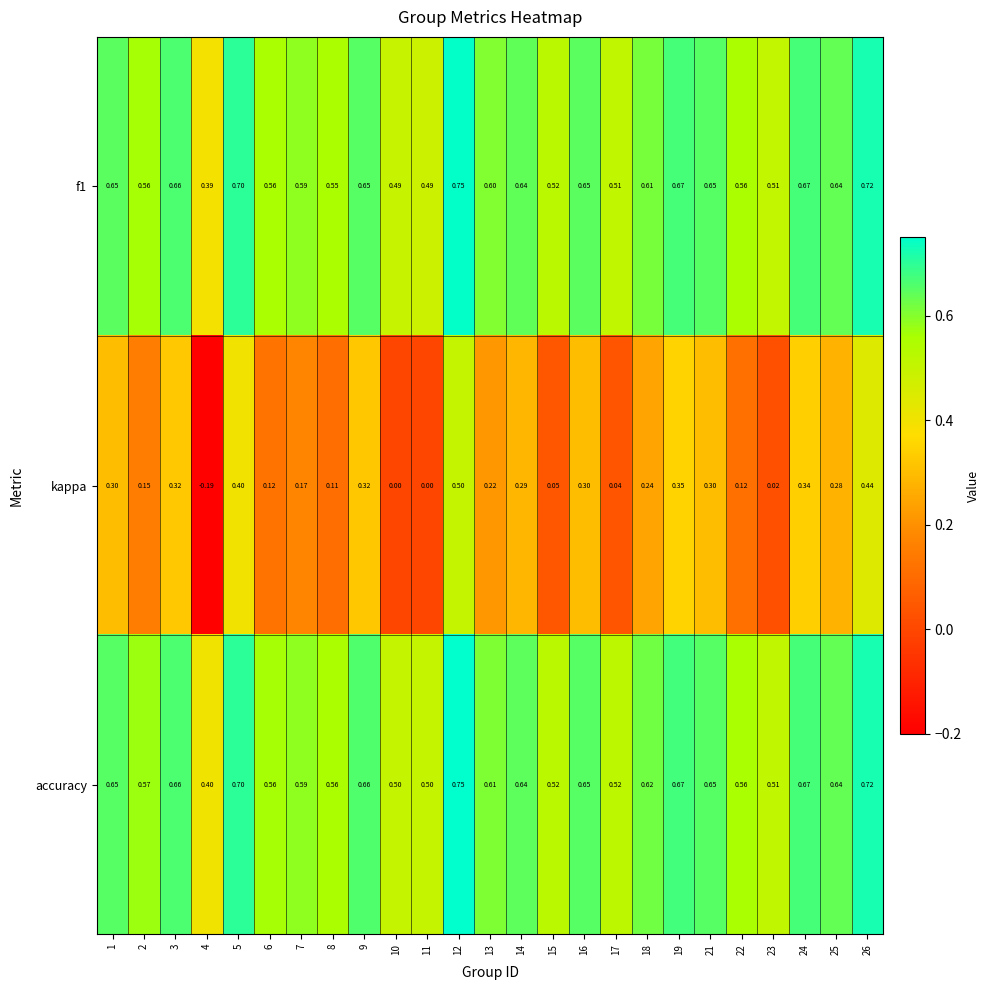

Which series has the widest spread of values?

kappa